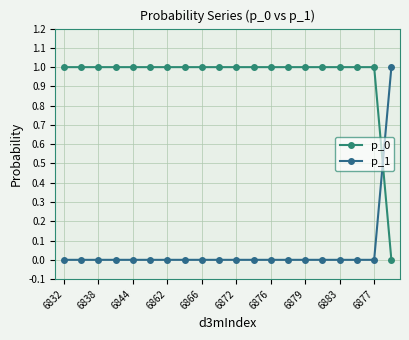

Does the chart display data point markers on the line(s)?

Yes